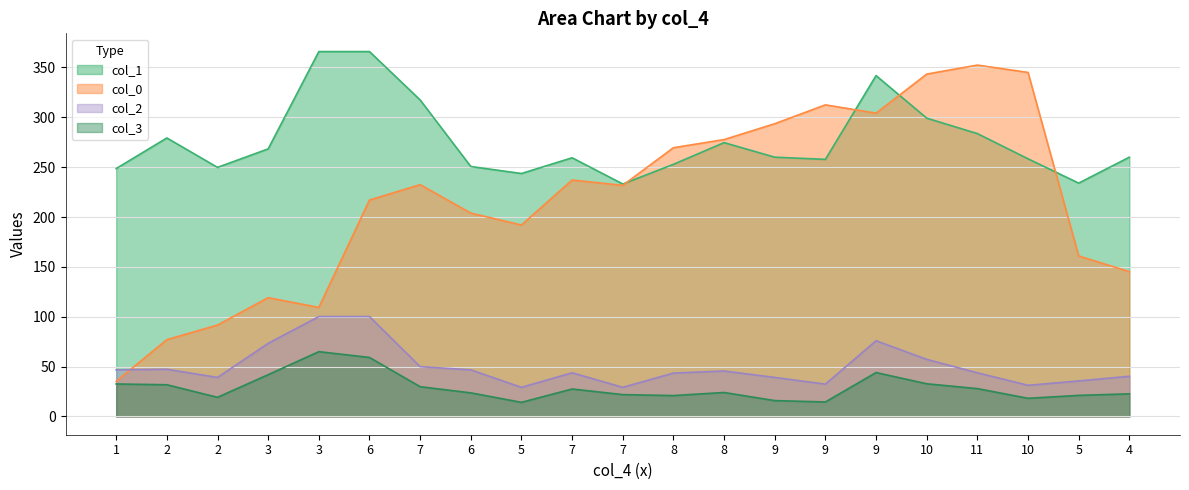

At which category is the sum across all series the highest?

9